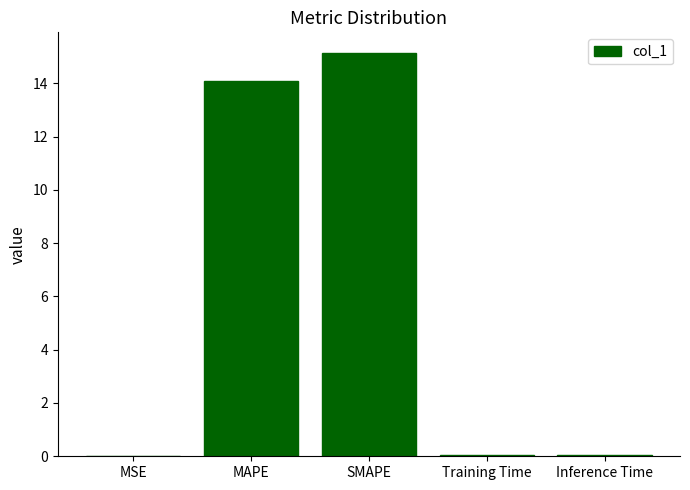

The value at SMAPE is 15.2. True or false?

True